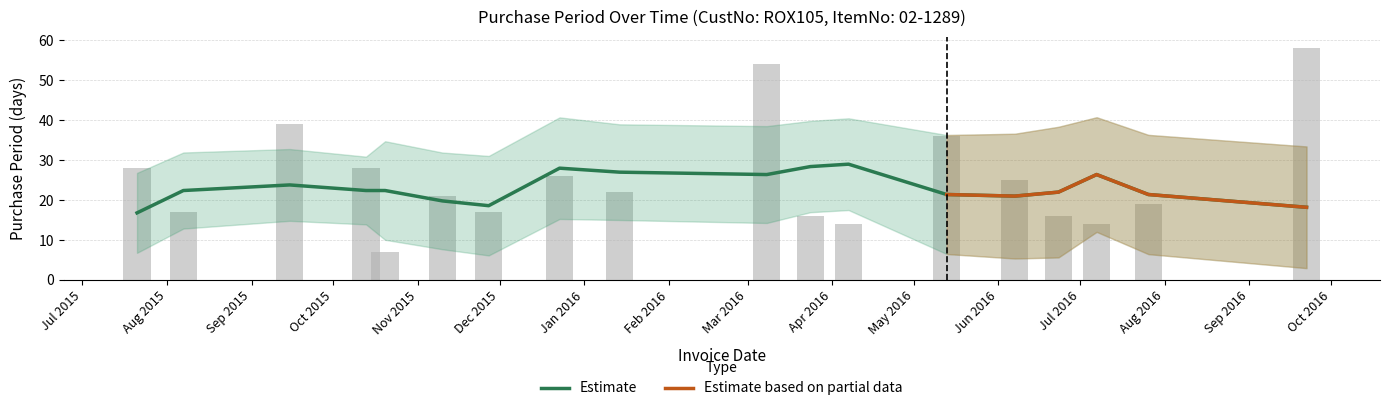

Between 2015-11-10 and 2016-01-14, which is larger?

2016-01-14